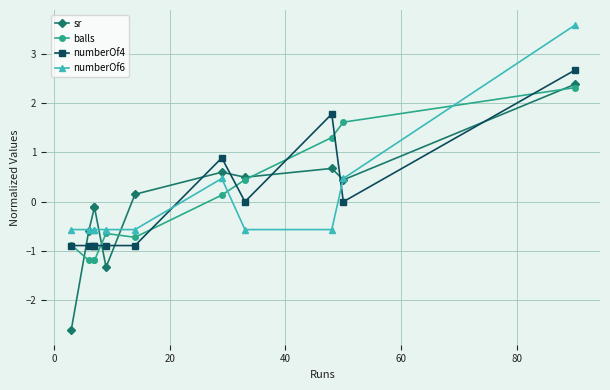

What position from the left is 60?

5